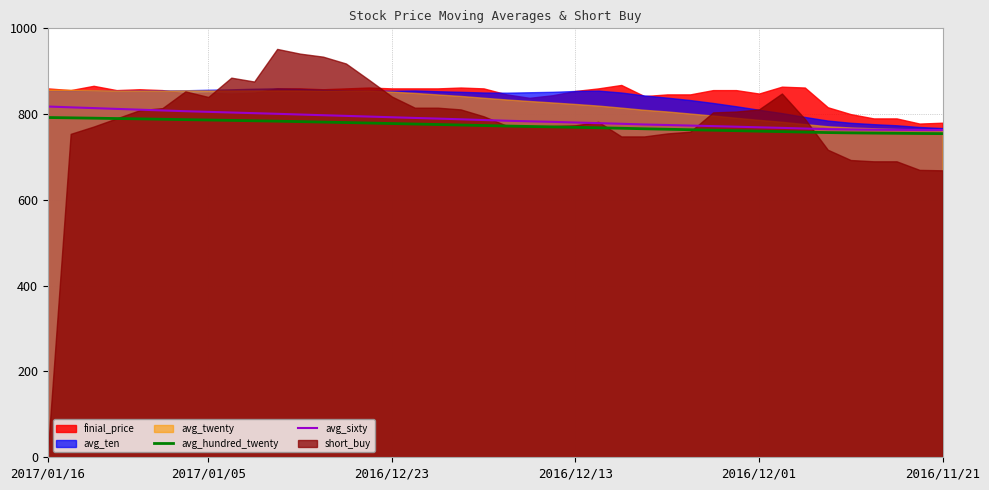

The avg_sixty series shows 762.9 at 2016/11/21. True or false?

True